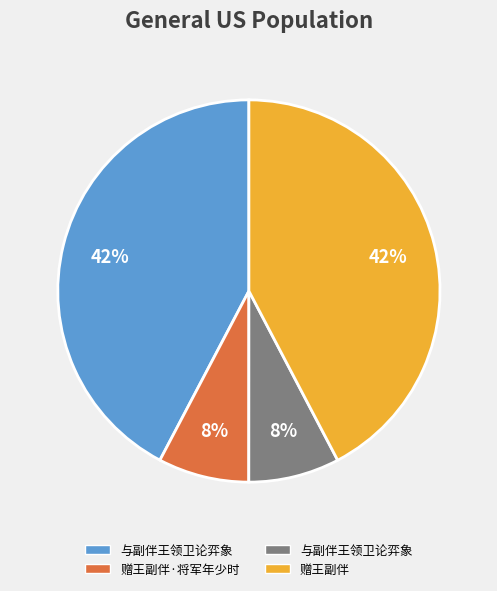

To the nearest percent, what is the average slice percentage?

25%